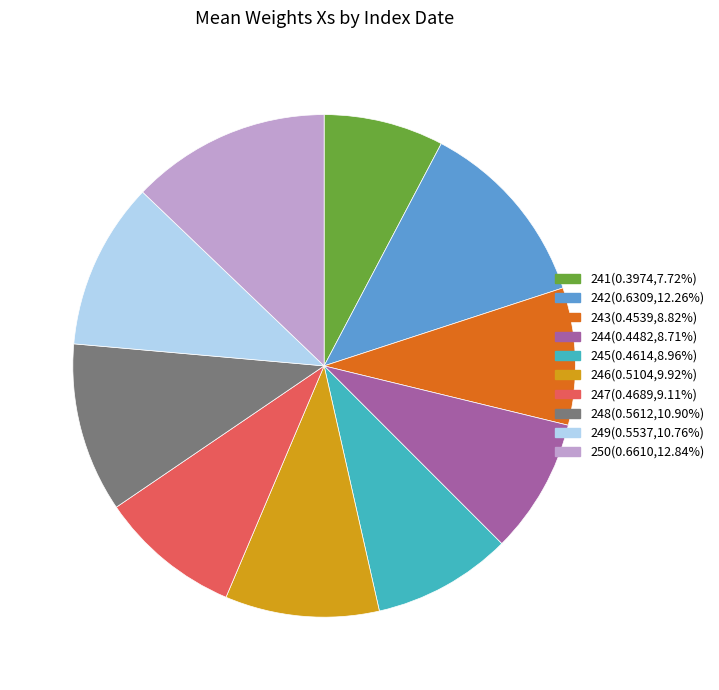

Is there a majority slice in this chart?

No